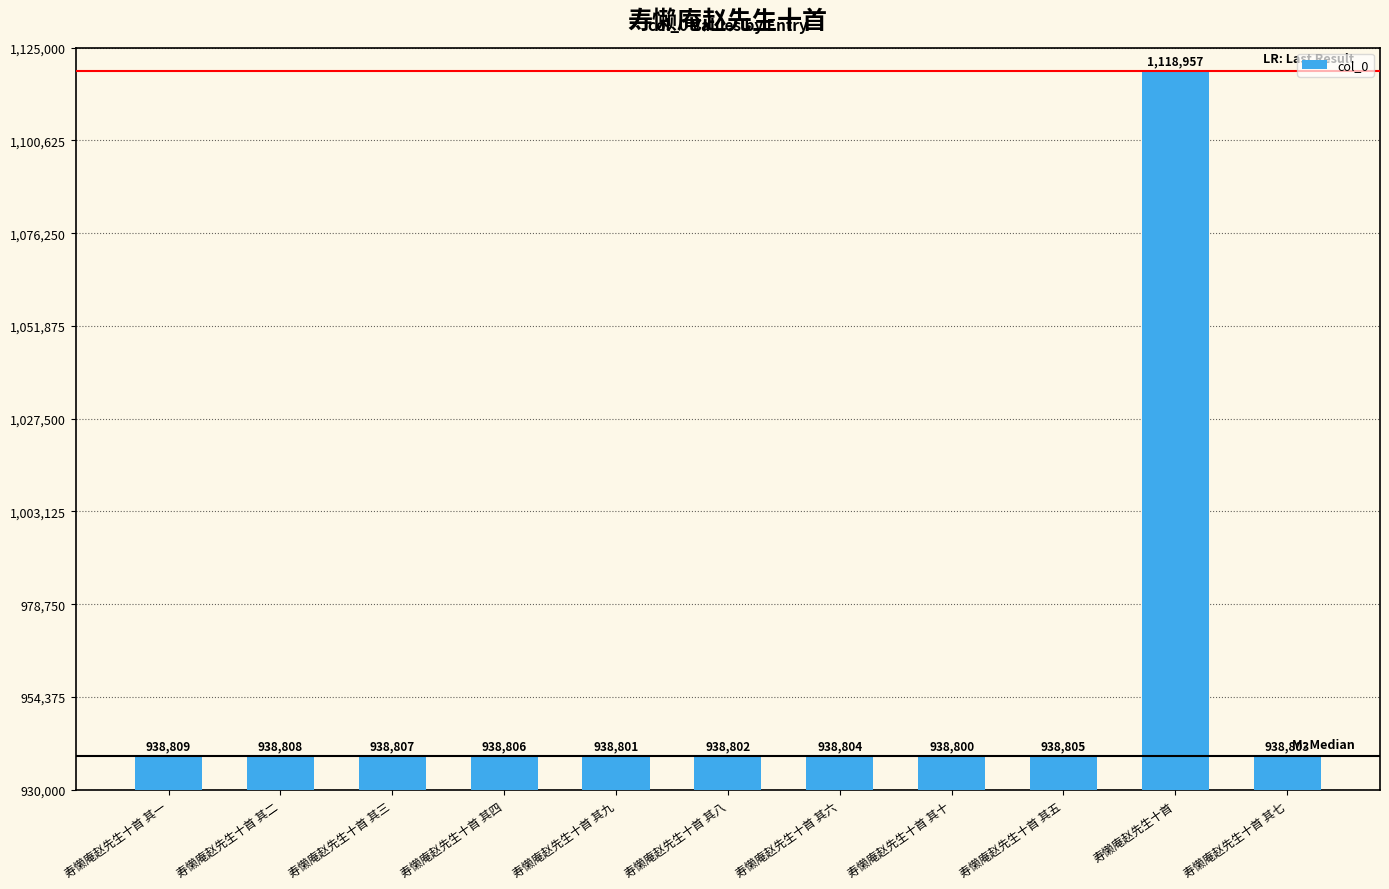

List the labels in order of value, largest first.

寿懒庵赵先生十首, 寿懒庵赵先生十首 其一, 寿懒庵赵先生十首 其二, 寿懒庵赵先生十首 其三, 寿懒庵赵先生十首 其四, 寿懒庵赵先生十首 其五, 寿懒庵赵先生十首 其六, 寿懒庵赵先生十首 其七, 寿懒庵赵先生十首 其八, 寿懒庵赵先生十首 其九, 寿懒庵赵先生十首 其十